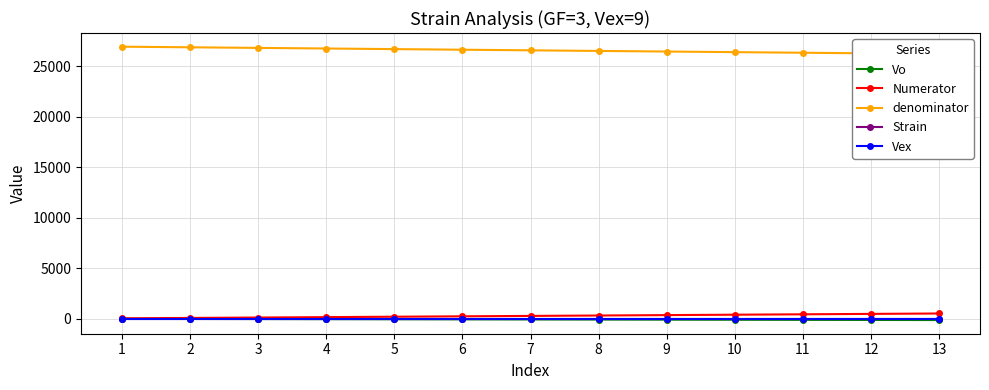

Where is Vo nearest to the value -70?

7